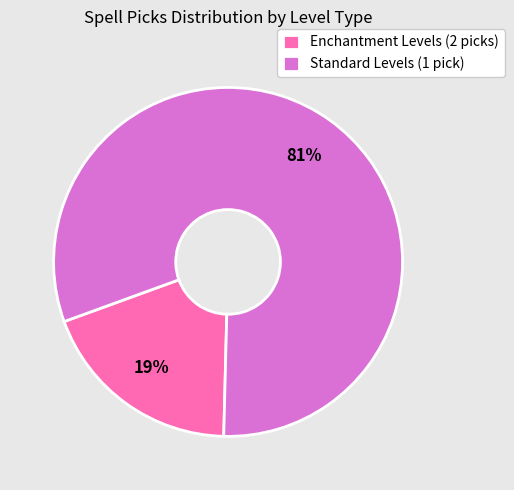

To the nearest percent, what is the average slice percentage?

50%